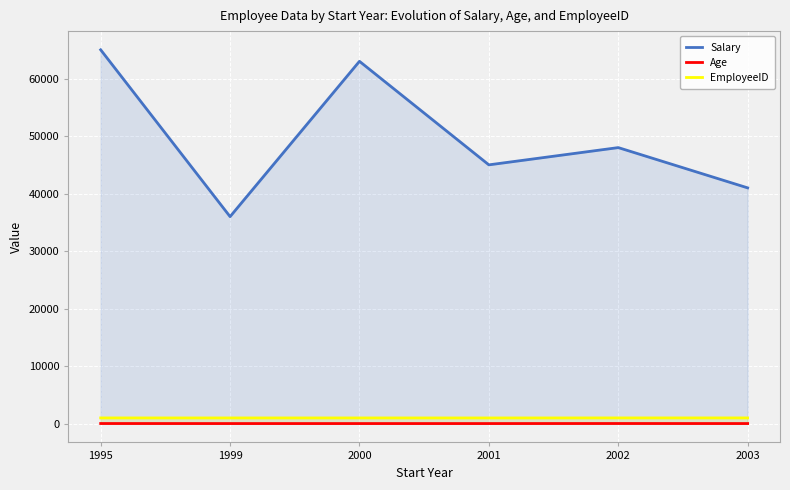

How many categories are shown in the chart?

6